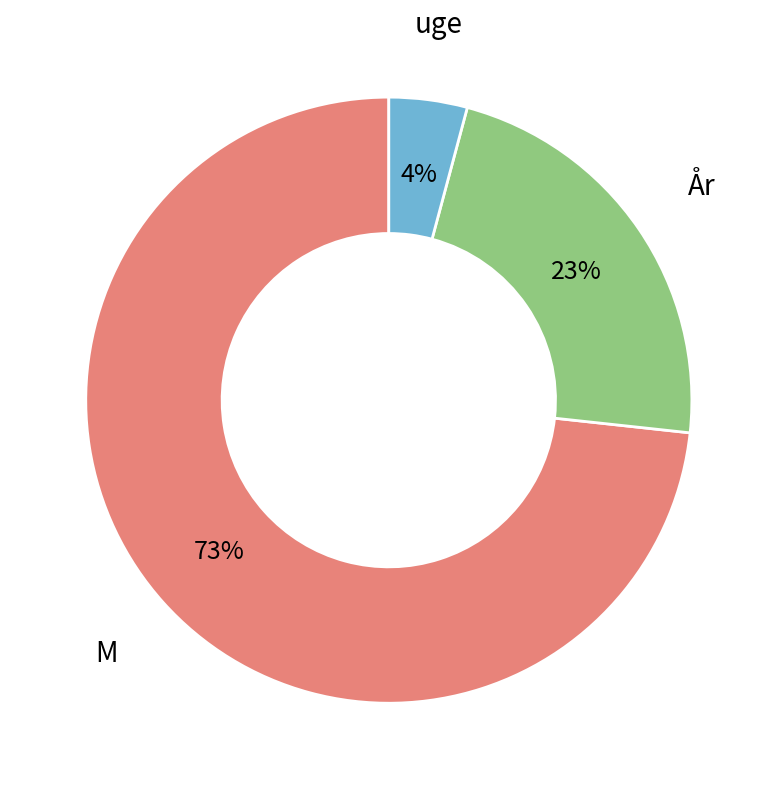

To the nearest percent, what is the average slice percentage?

33%